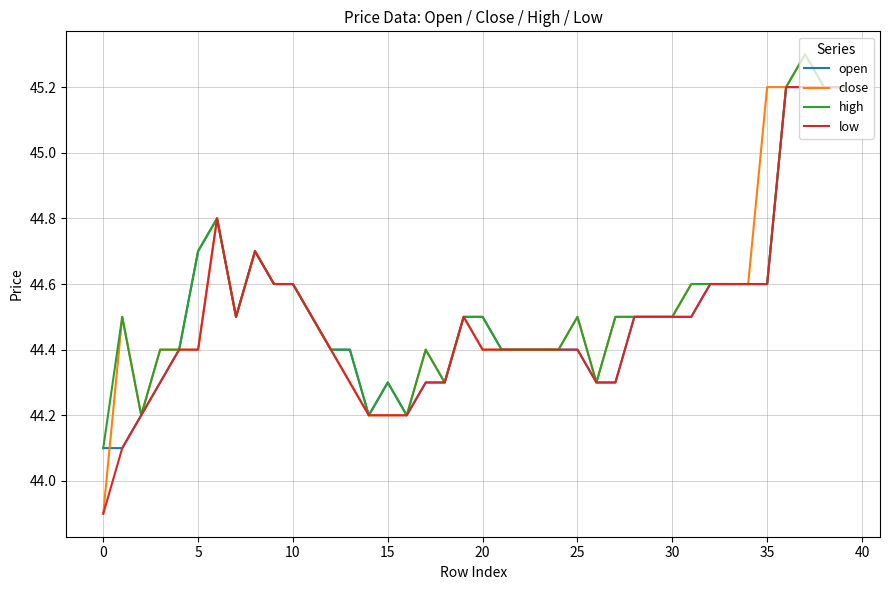

Which series has the largest range (max minus min)?

close